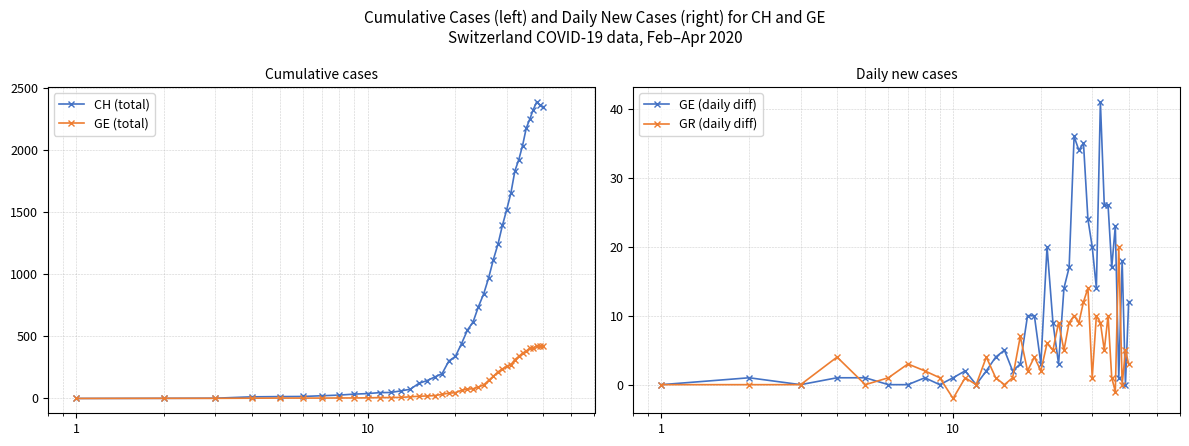

How many values in the CH (total) series are below 442?

20